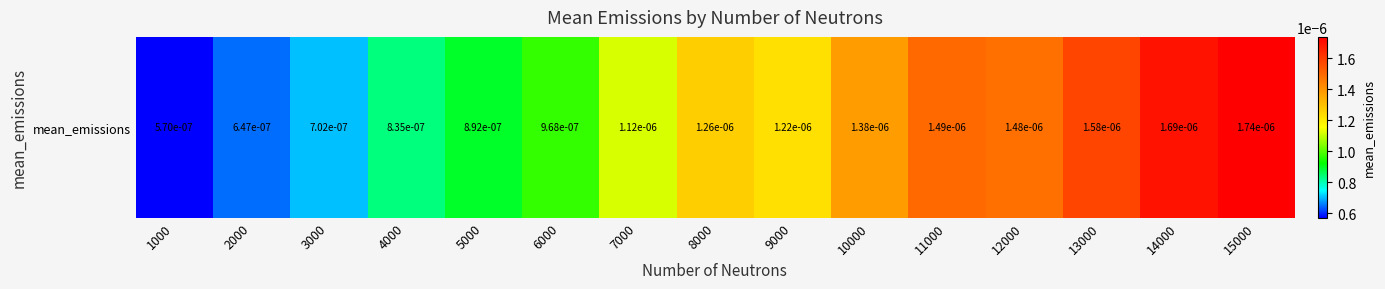

The chart shows a value of 0.0 at 4000. True or false?

True